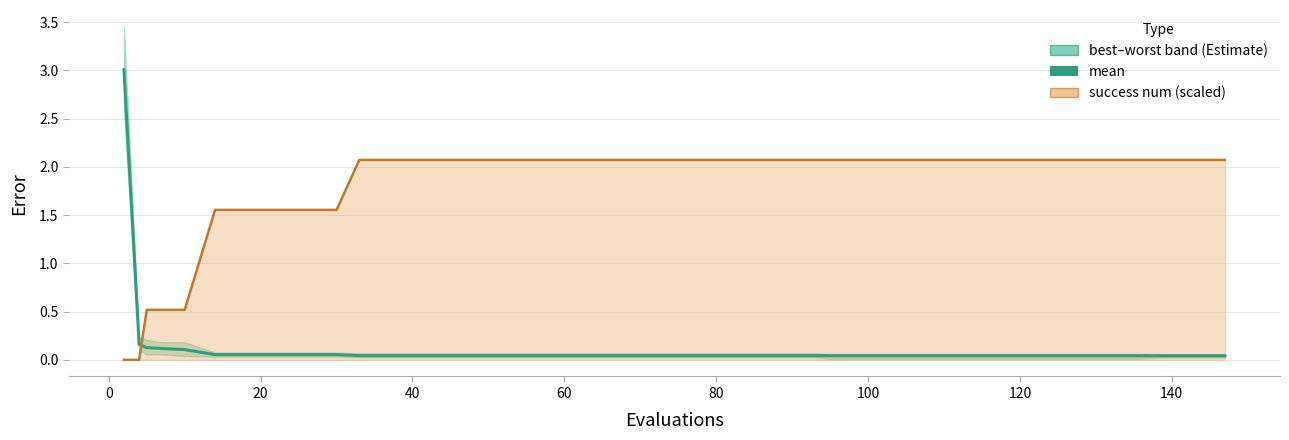

What is the difference between the maximum and second lowest values?

3.0